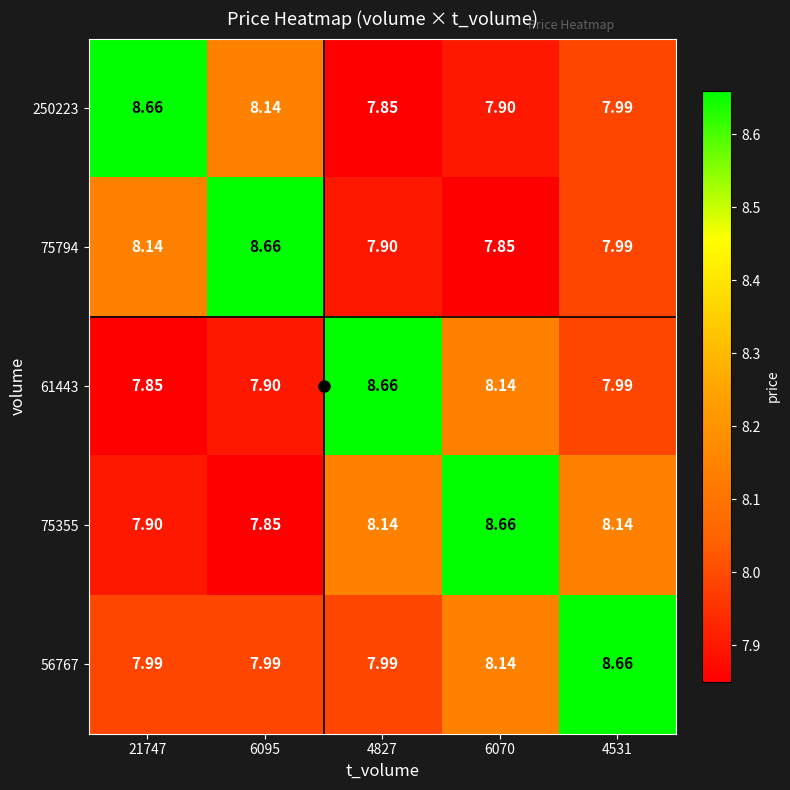

Is the value of 75794 at 4827 greater than the value of 61443 at 4531?

No